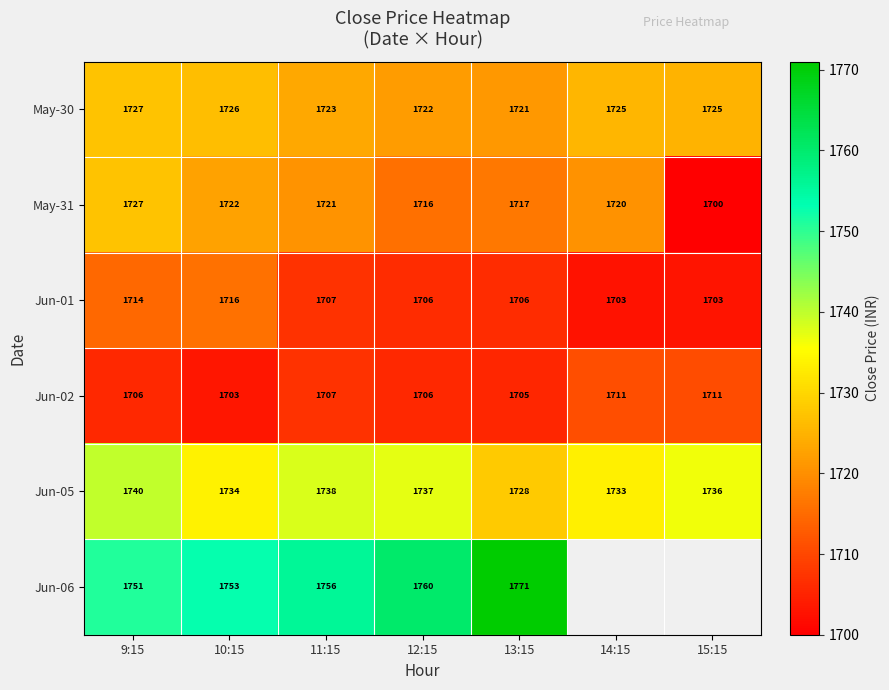

Is the value of Jun-05 at 14:15 greater than the value of May-31 at 11:15?

Yes